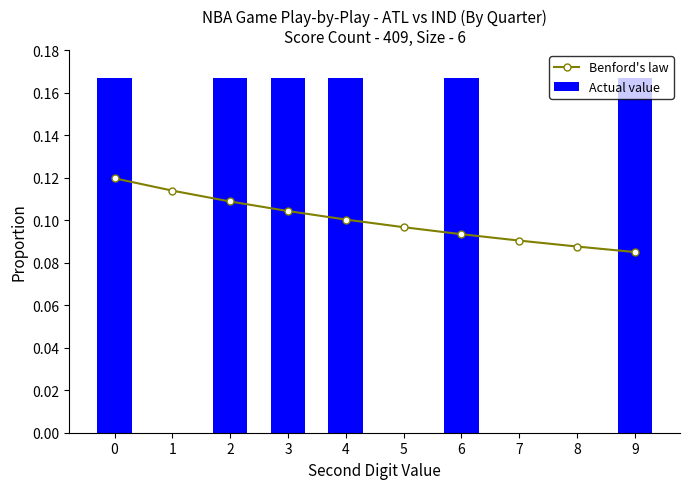

What is the sum of the Benford's law values at 9 and 7?

0.2